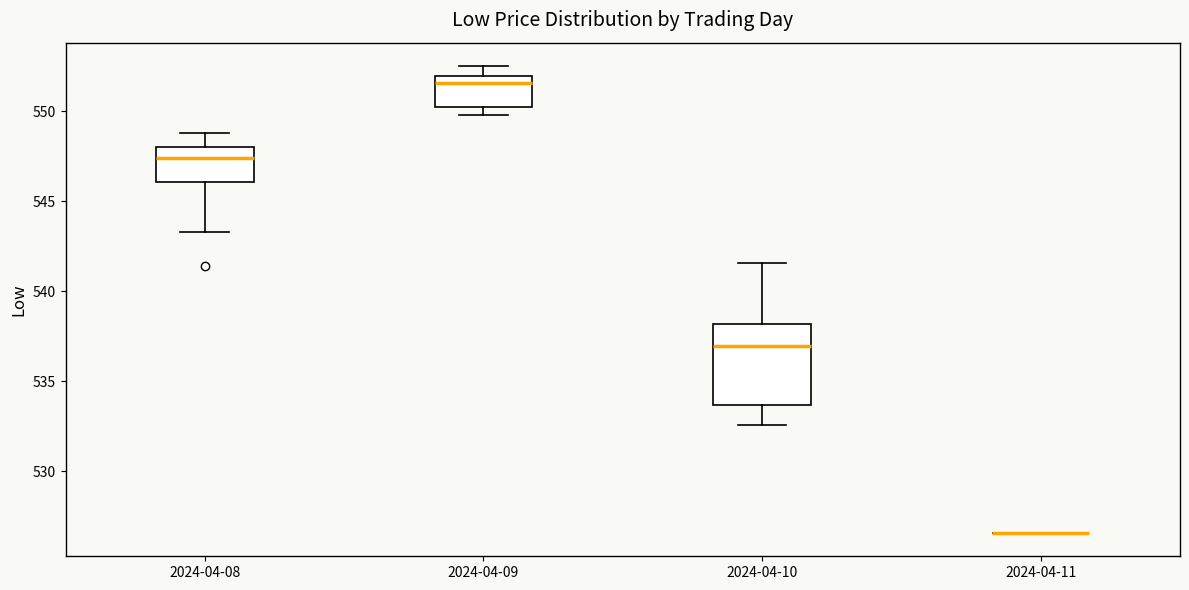

Comparing the boxes themselves (not the whiskers), which one is the tallest?

2024-04-10